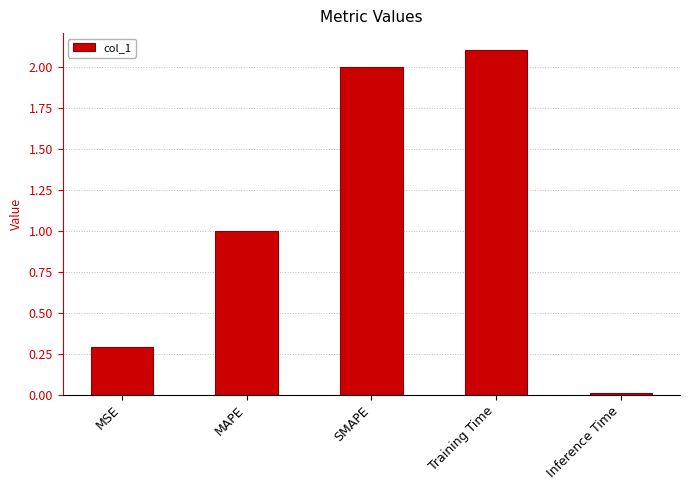

What is the sum of the values at Inference Time and Training Time?

2.1